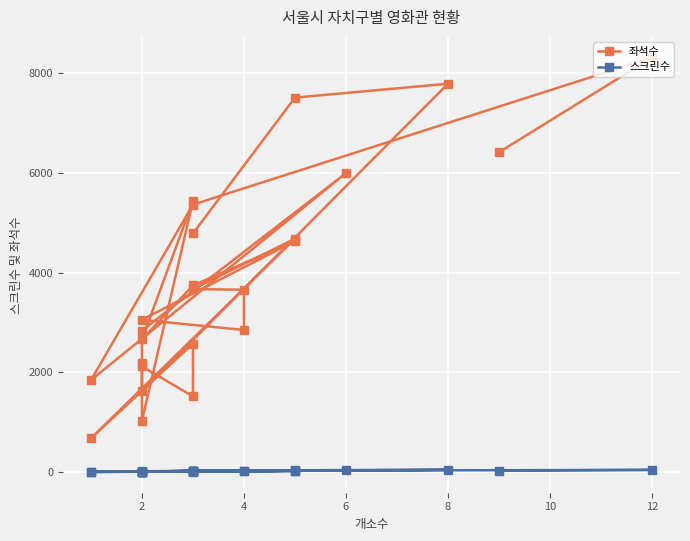

The value of 스크린수 at 8 is 28. True or false?

False